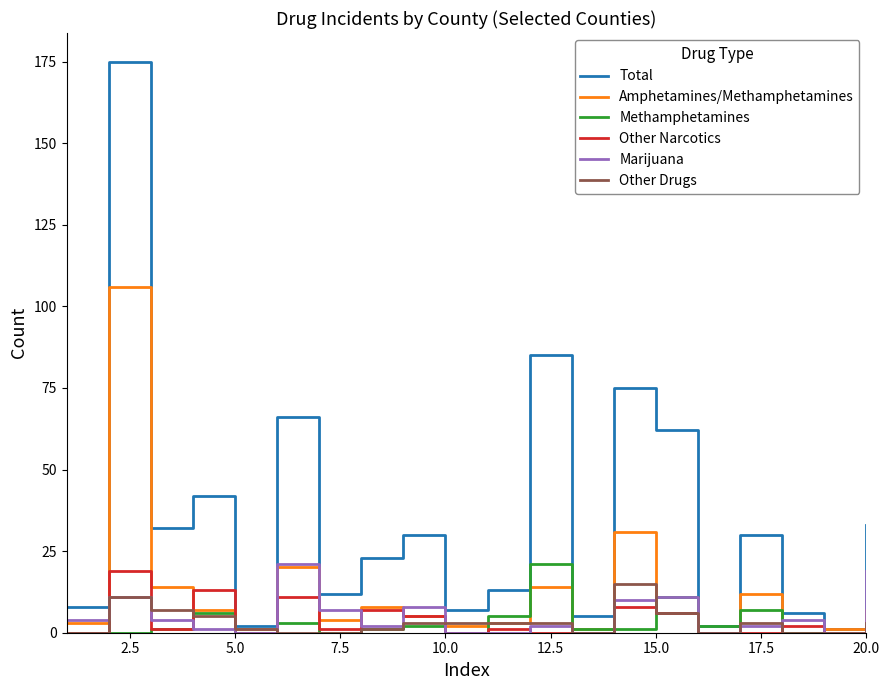

Count the number of data series in this chart.

6